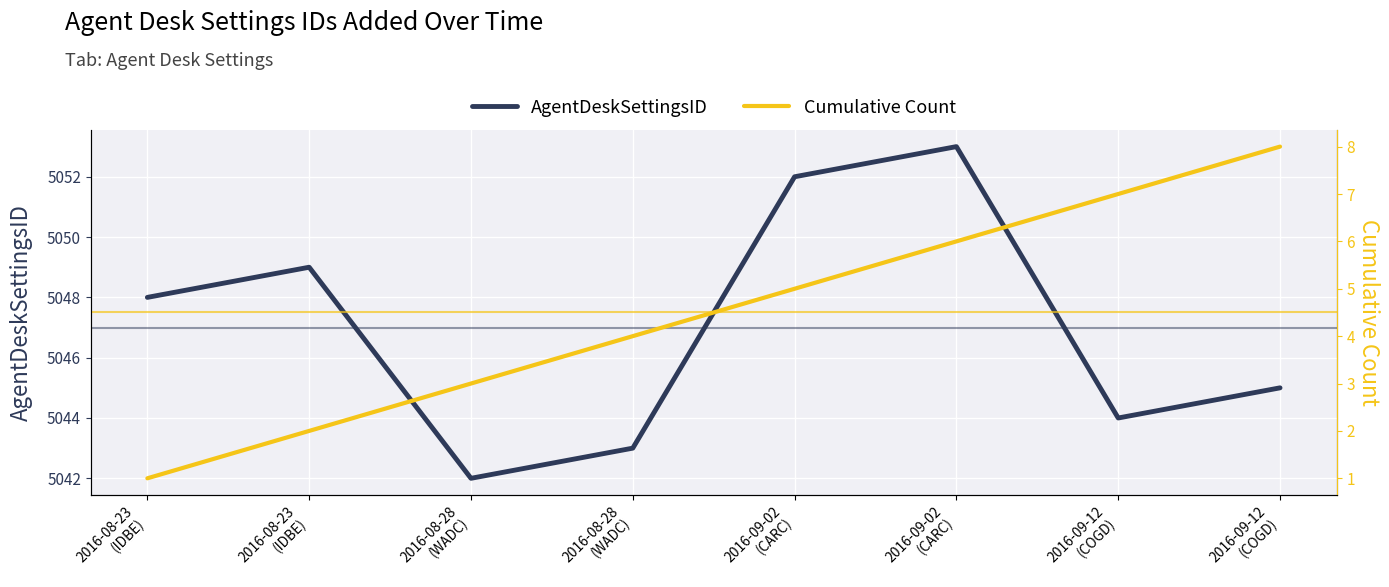

At which category is the sum across all series the highest?

2016-09-02
(CARC)